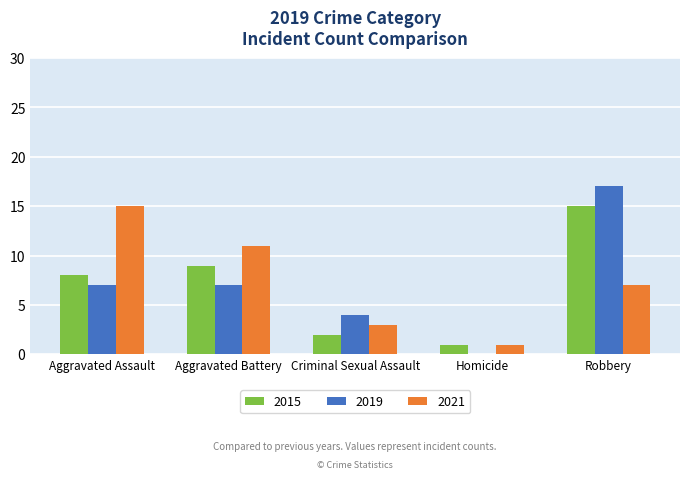

What is the sum of the 2021 values at Homicide and Robbery?

8